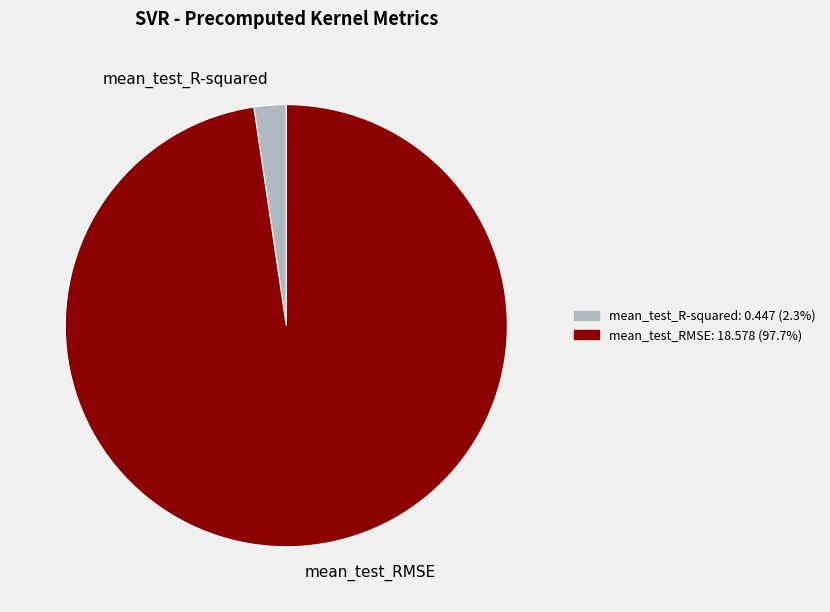

Rank the categories by value from lowest to highest.

mean_test_R-squared, mean_test_RMSE